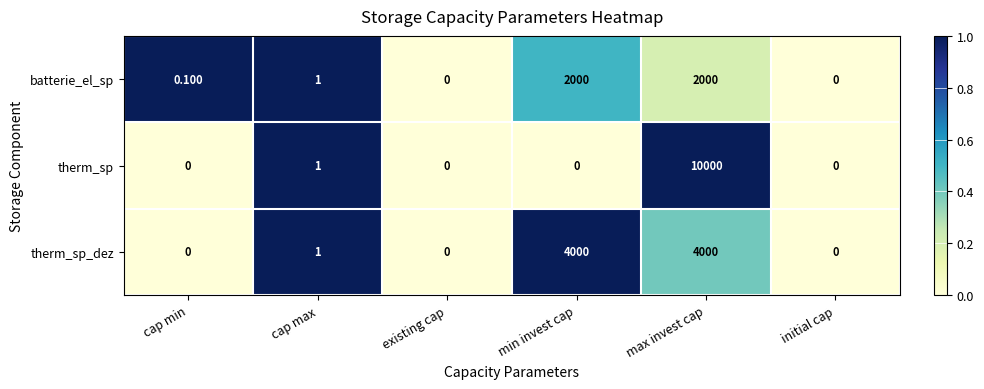

Which label corresponds to the largest value in the chart?

max invest cap